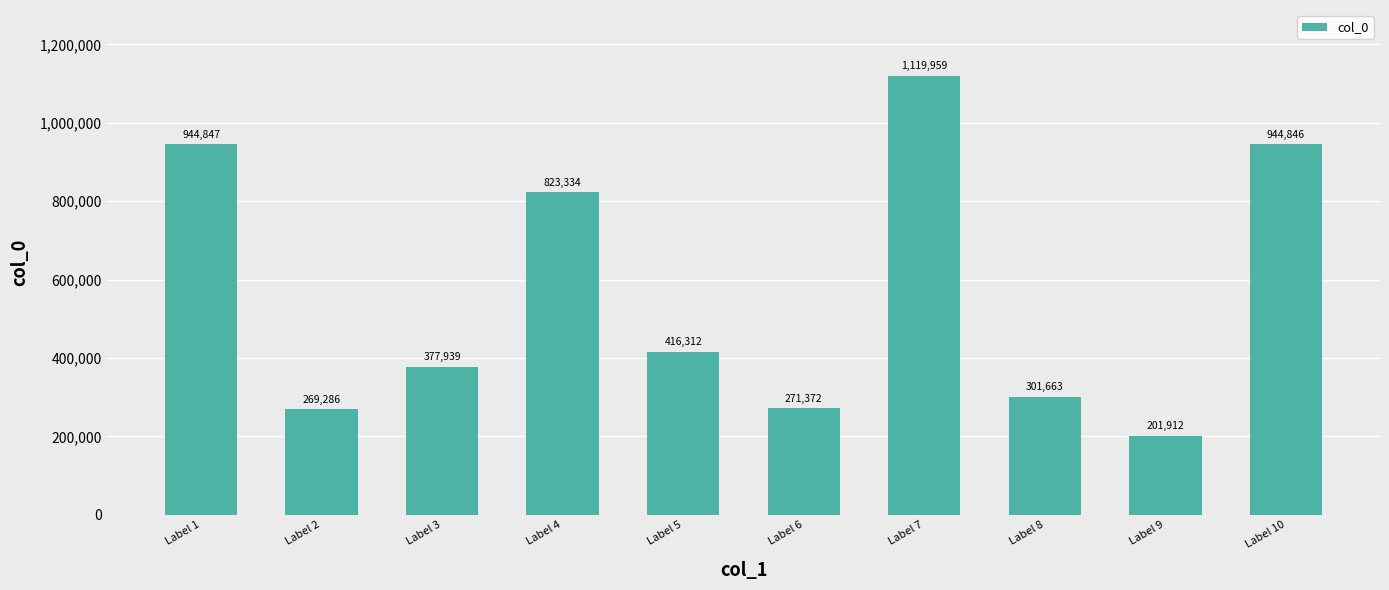

Is it true that the value at Label 1 is 1693878?

False